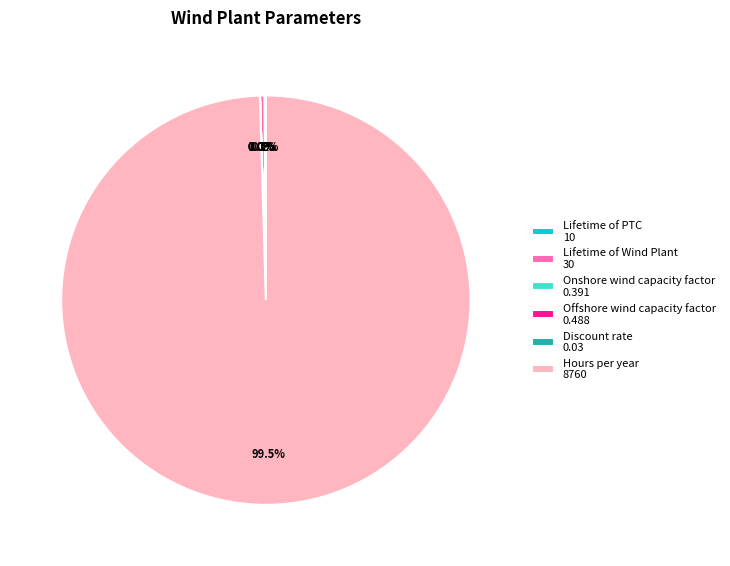

Is there any slice that represents more than half of the pie?

Yes